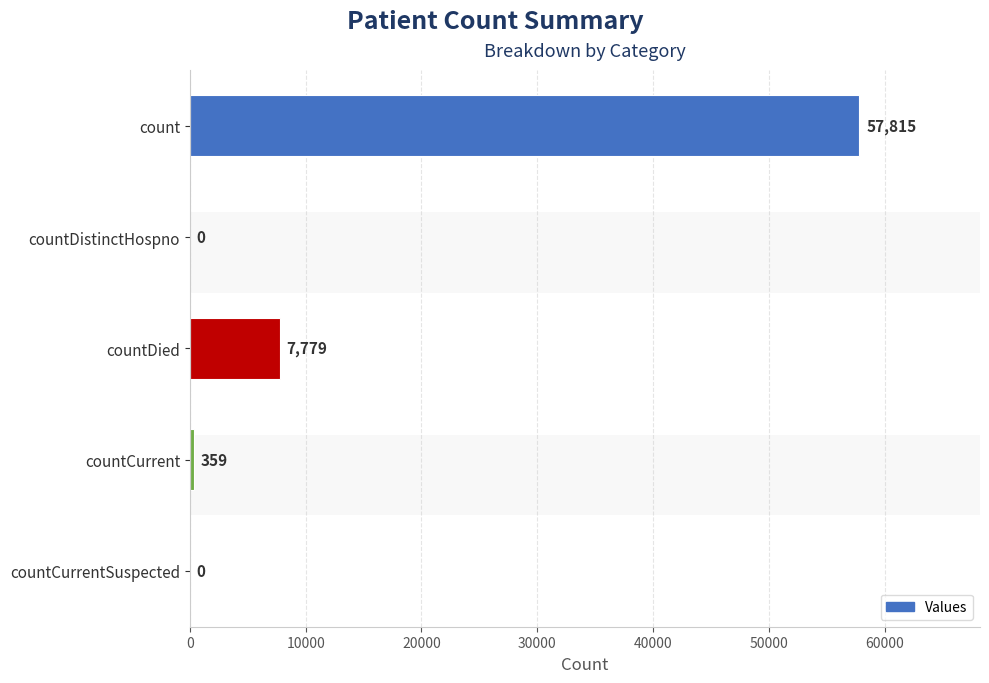

Where is the data nearest to the value 28907?

countDied